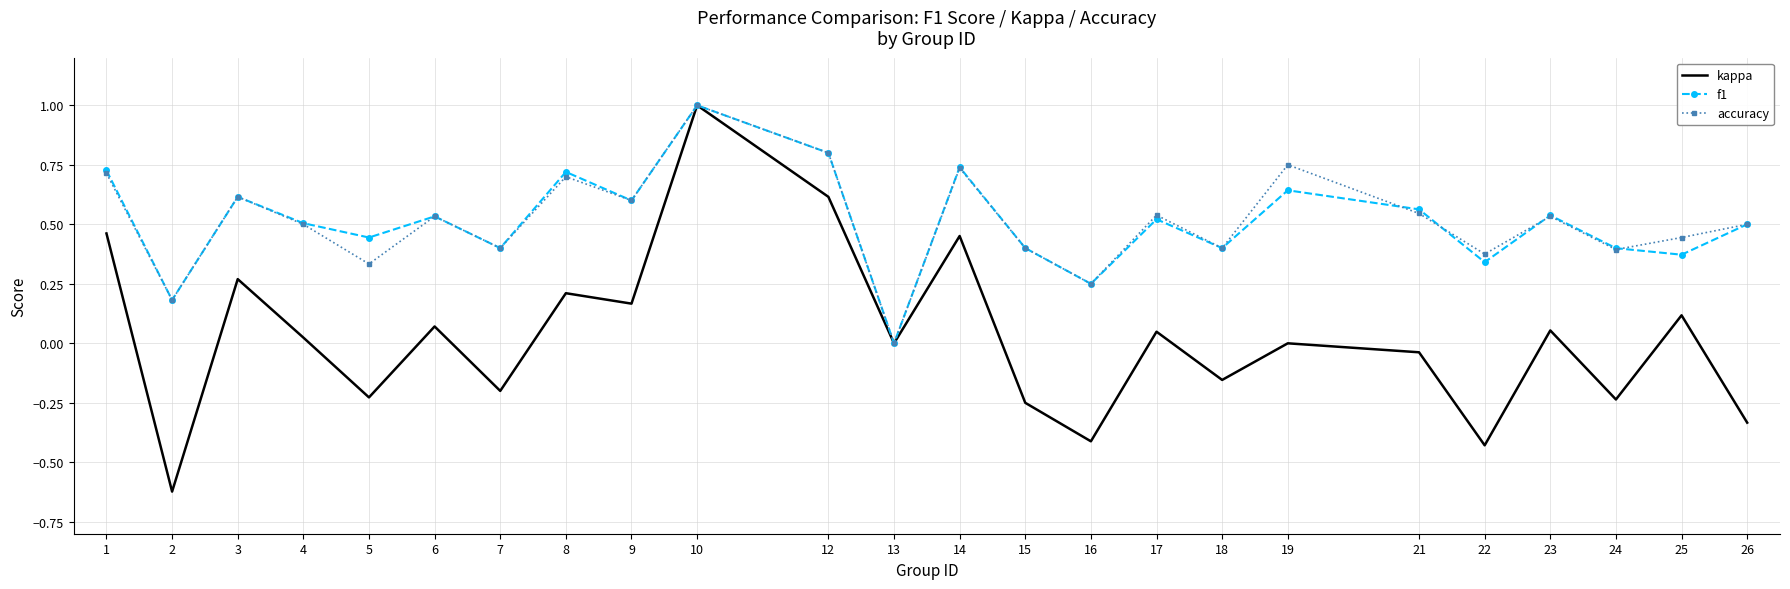

At which category is the sum across all series the highest?

10